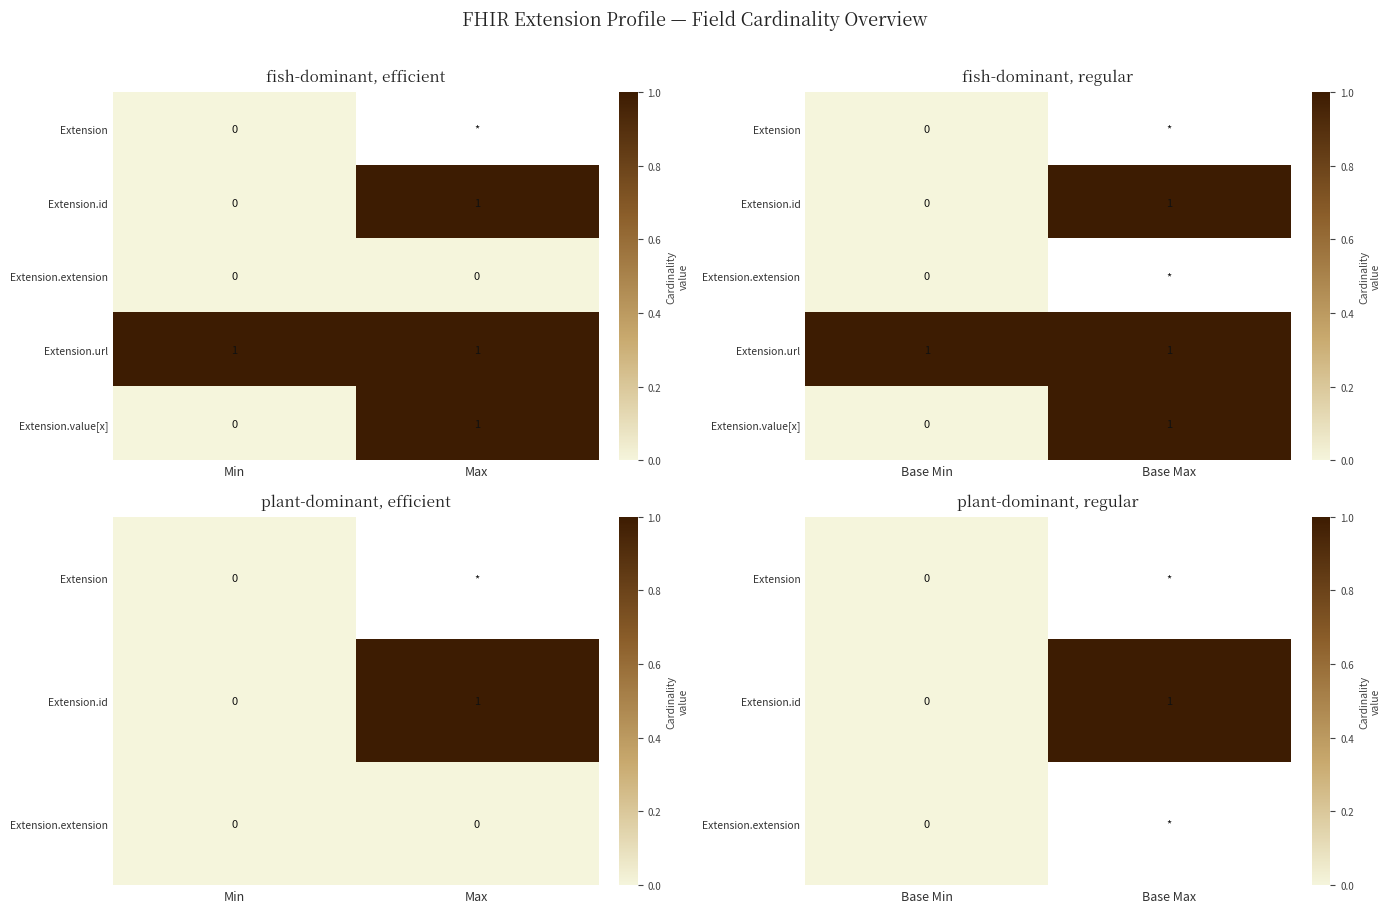

What is the maximum value shown in the chart?

1.0